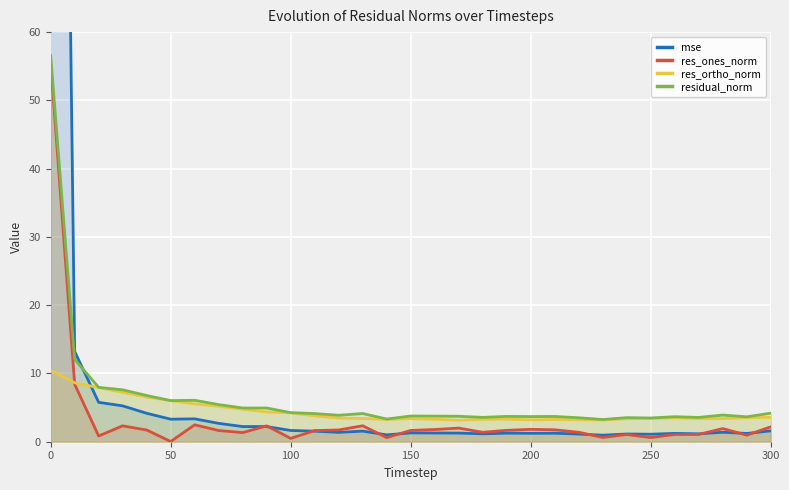

What is the minimum value for res_ortho_norm?

3.2